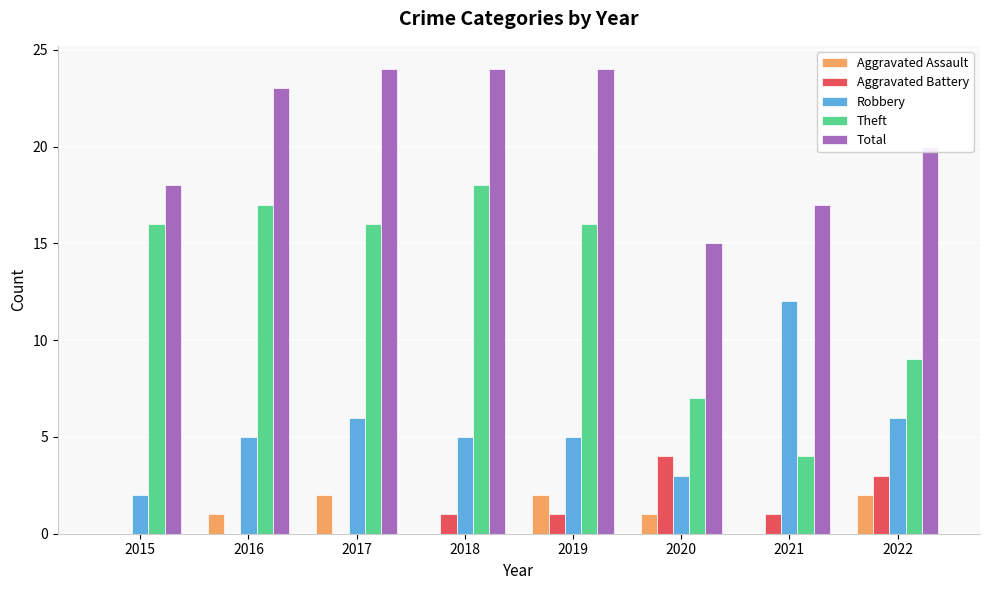

What is the total value across all series at 2016?

46